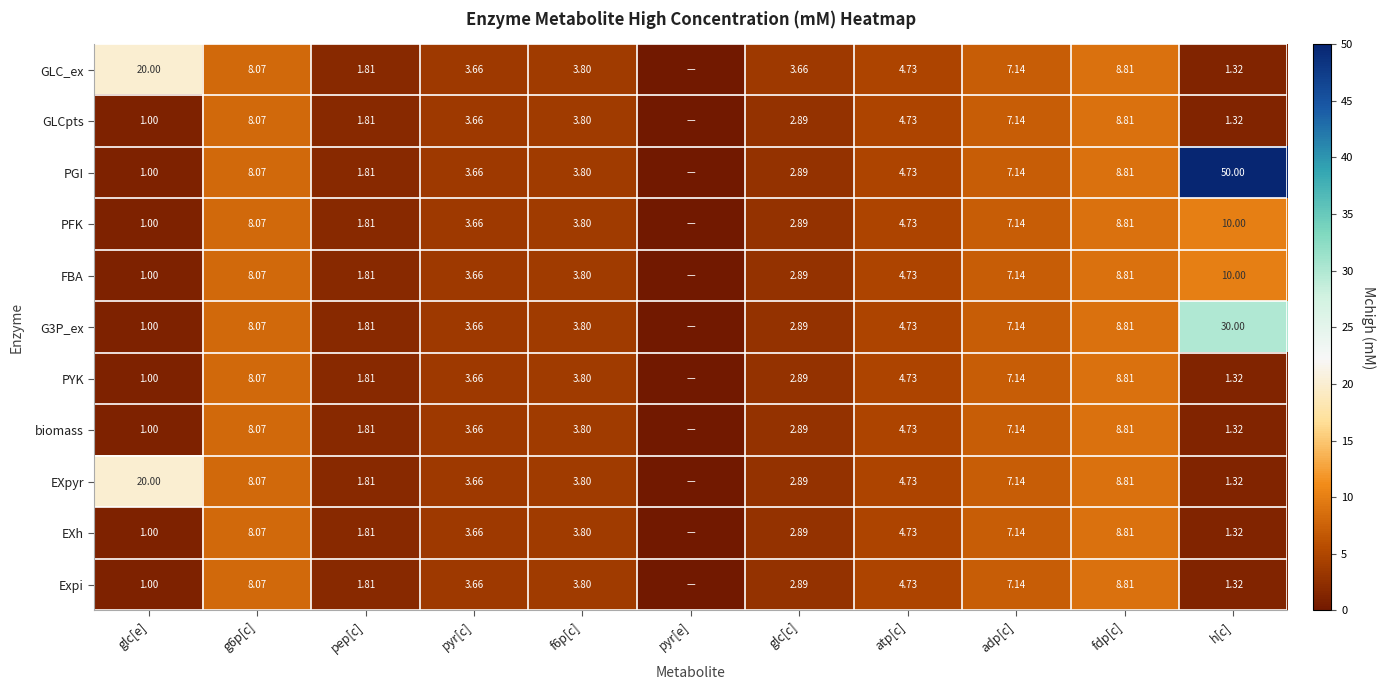

Between pep[c] and h[c], which series saw the biggest shift?

PGI